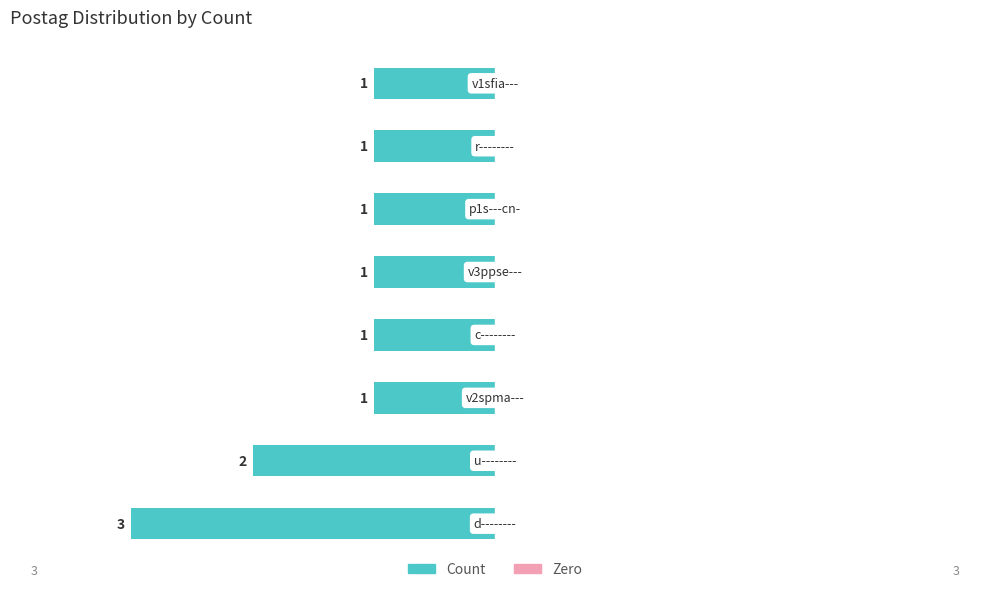

Is it true that the value at u-------- is 2?

True